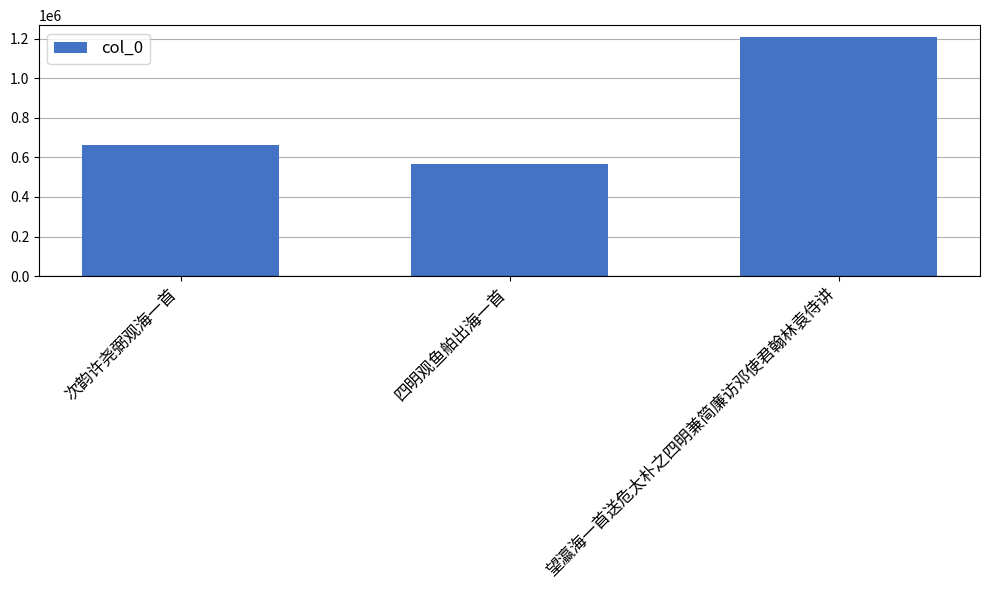

Is it true that the value at 望瀛海一首送危太朴之四明兼简廉访邓使君翰林袁侍讲 is 775964?

False